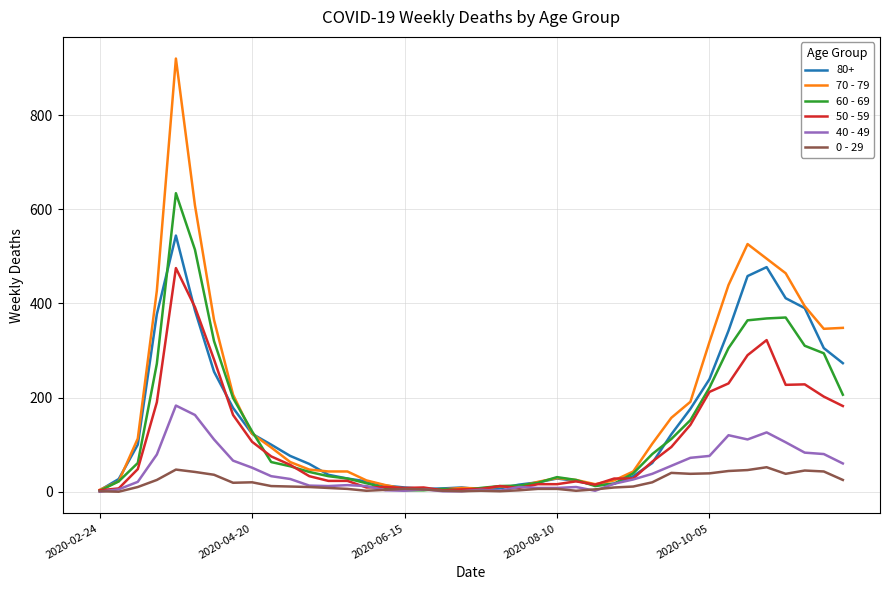

What is the maximum value shown in the chart?

920